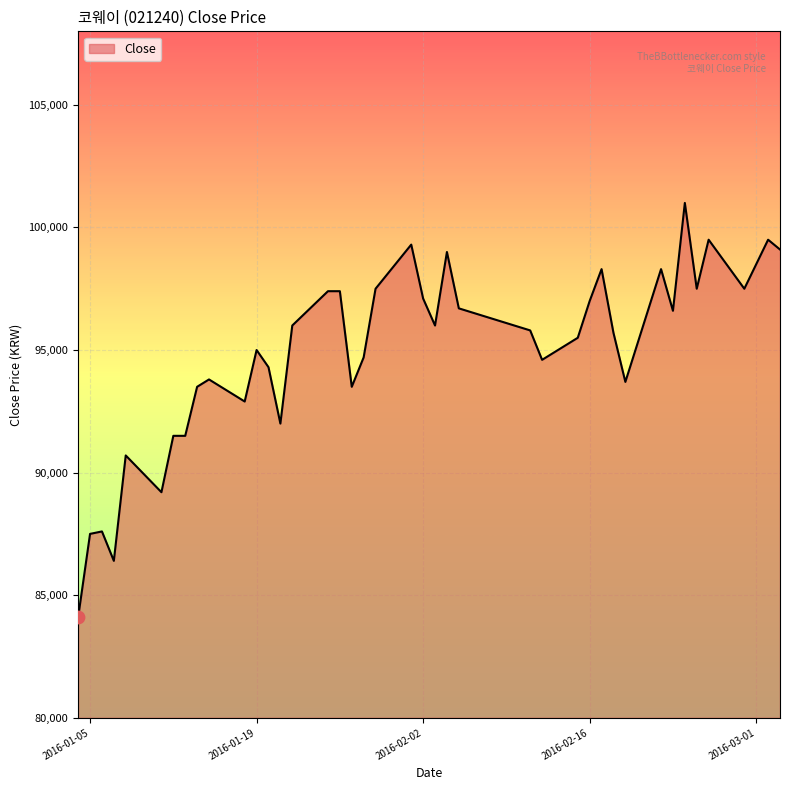

What is the smallest value displayed?

84100